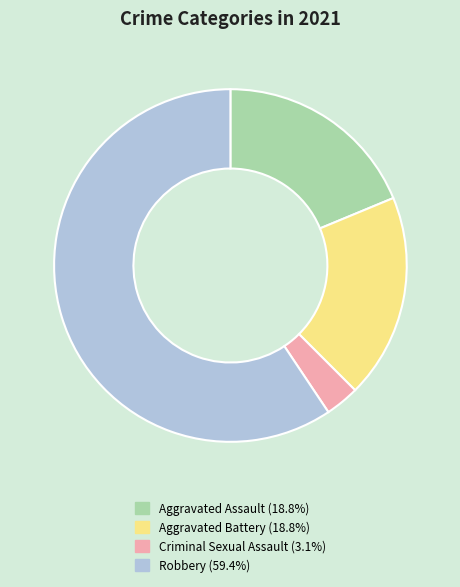

Is the sum of Criminal Sexual Assault and Robbery greater than half?

Yes